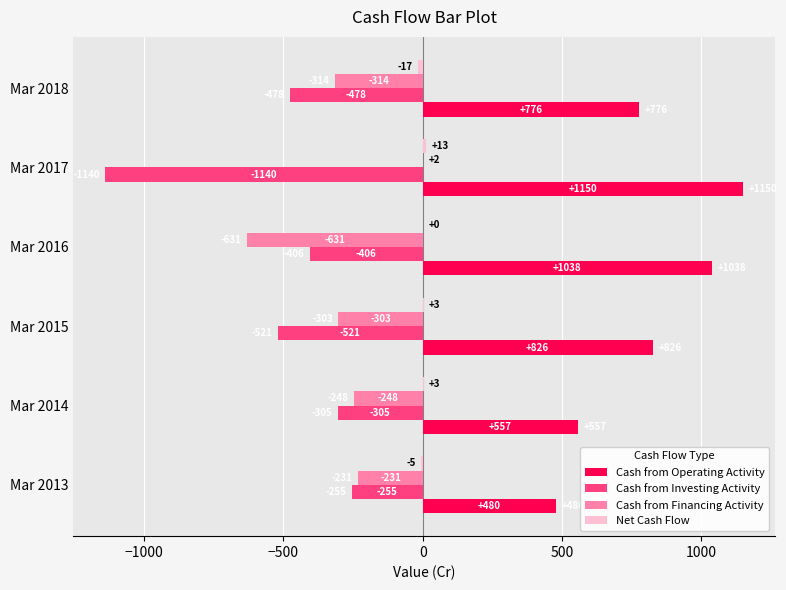

Is it true that Cash from Financing Activity equals -314 at Mar 2013?

False